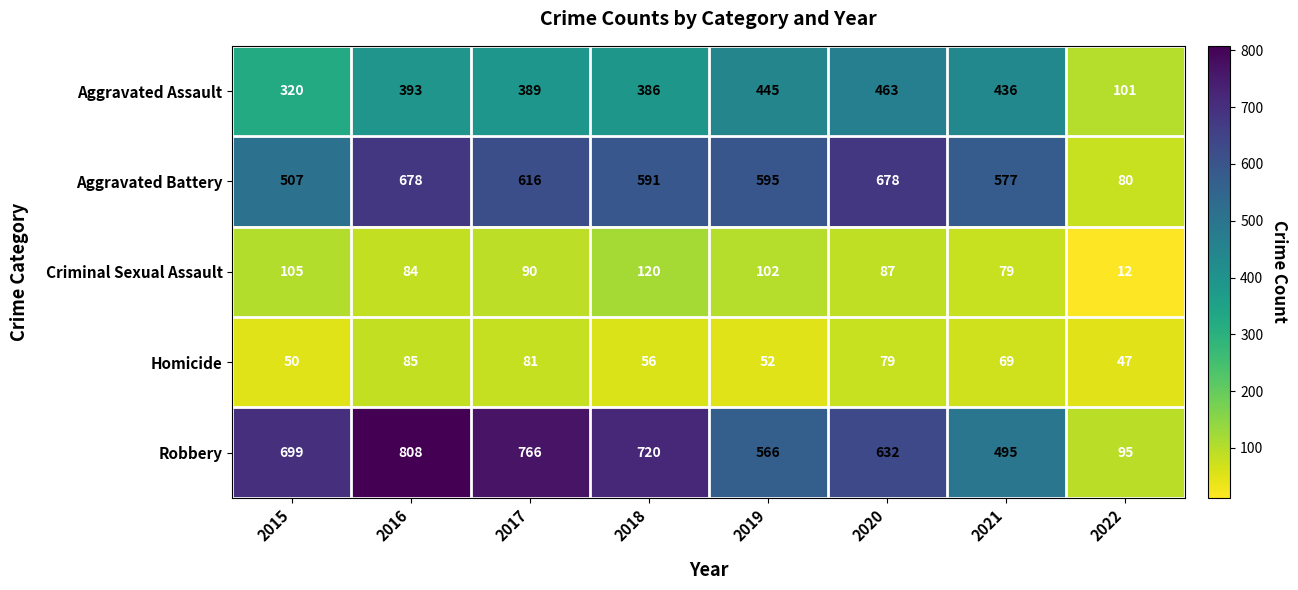

Which series has the largest range (max minus min)?

Robbery